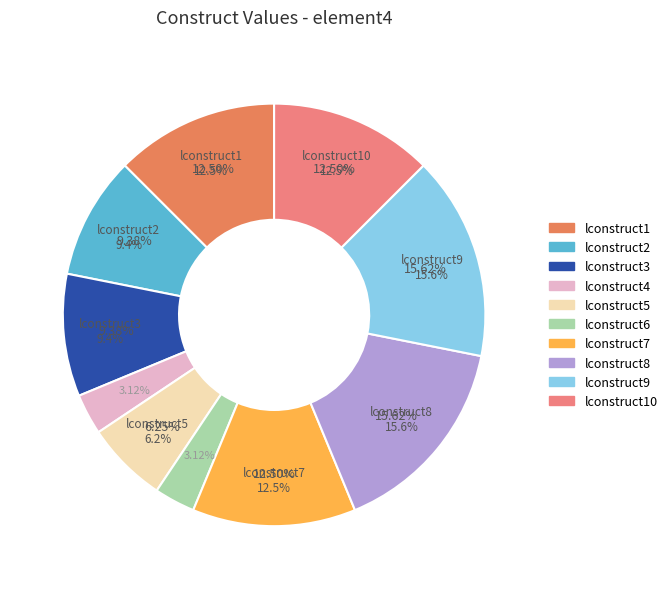

Does any single category account for the majority?

No